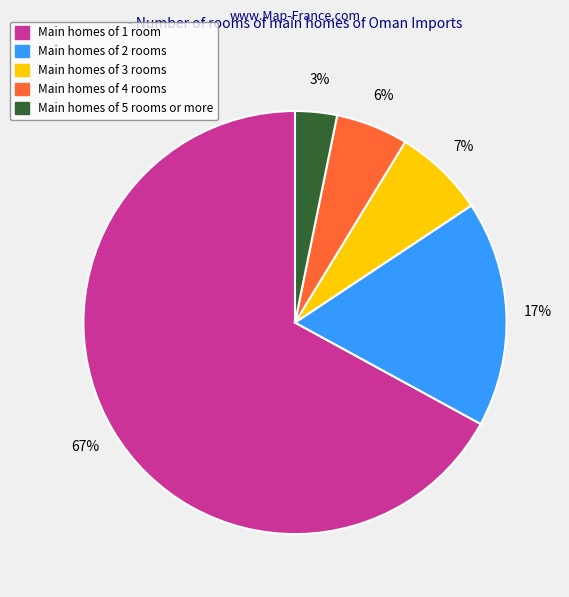

To the nearest percent, what is the difference between the largest and smallest slice percentages?

64%